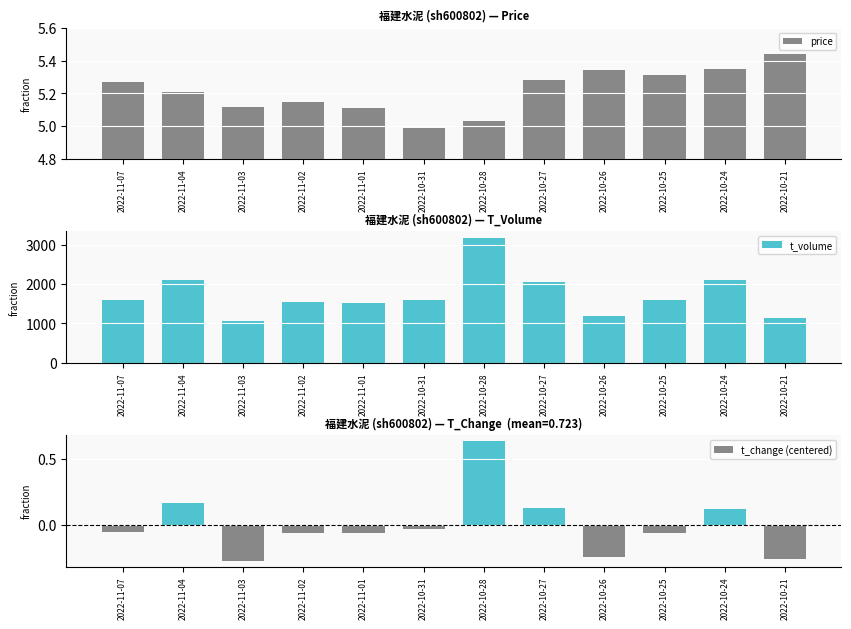

Which has a higher value, 2022-11-01 or 2022-10-26?

2022-10-26